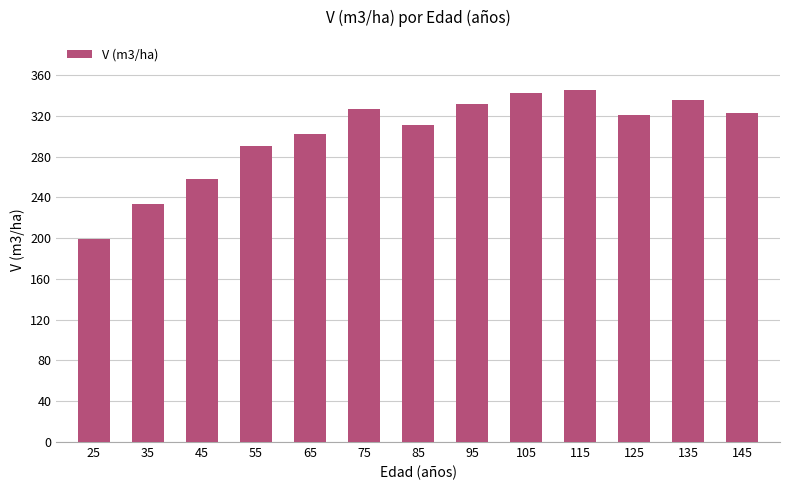

What is the sum of the values at 55 and 25?

489.8